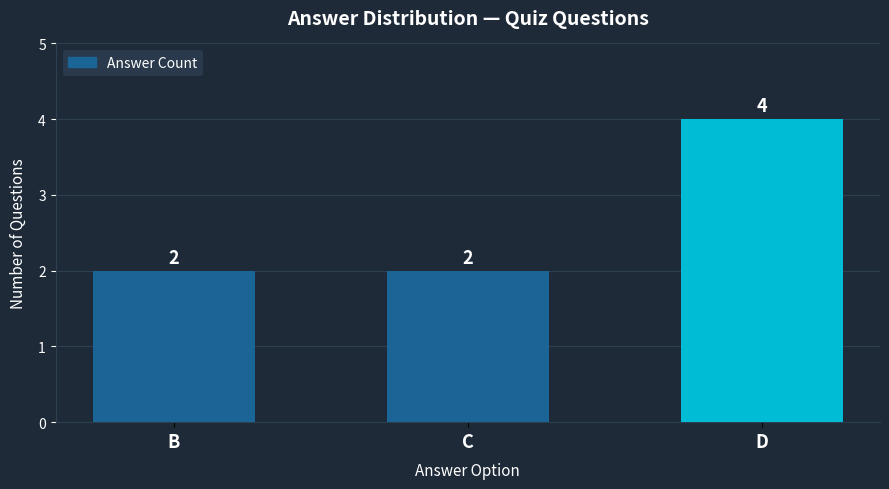

What is the maximum value shown in the chart?

4